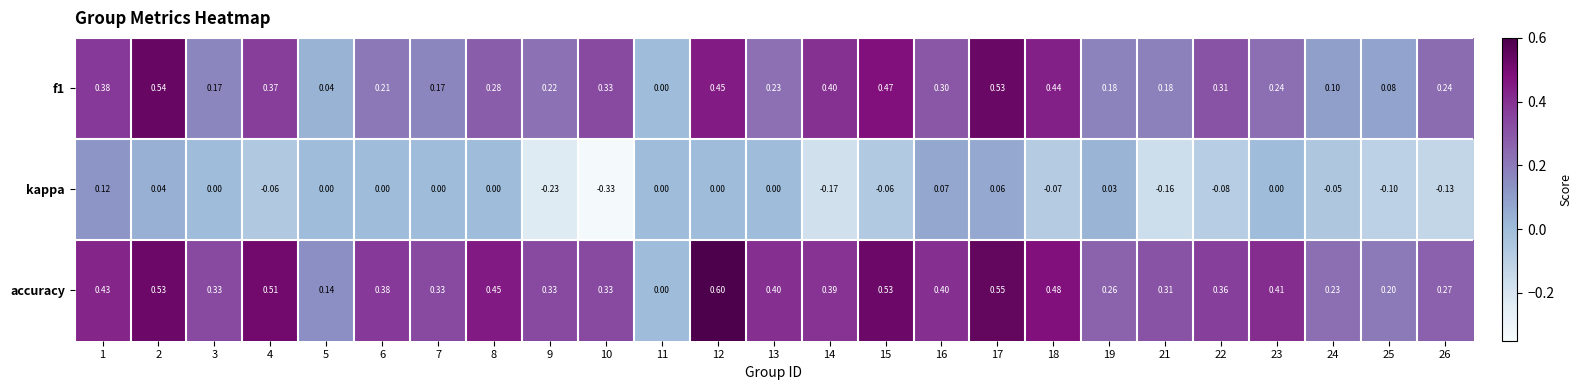

Which series changed the most between 19 and 23?

accuracy